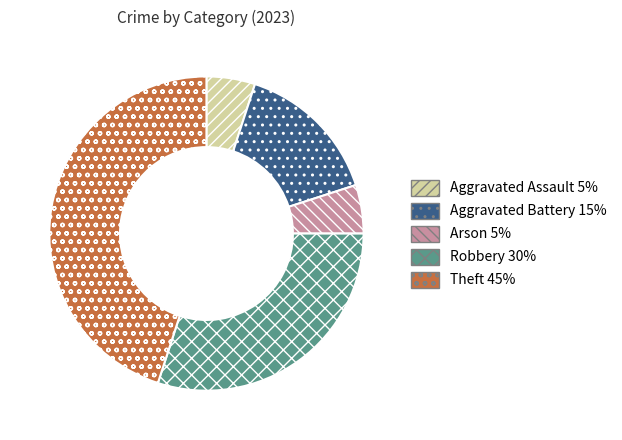

How many segments does this pie chart have?

5